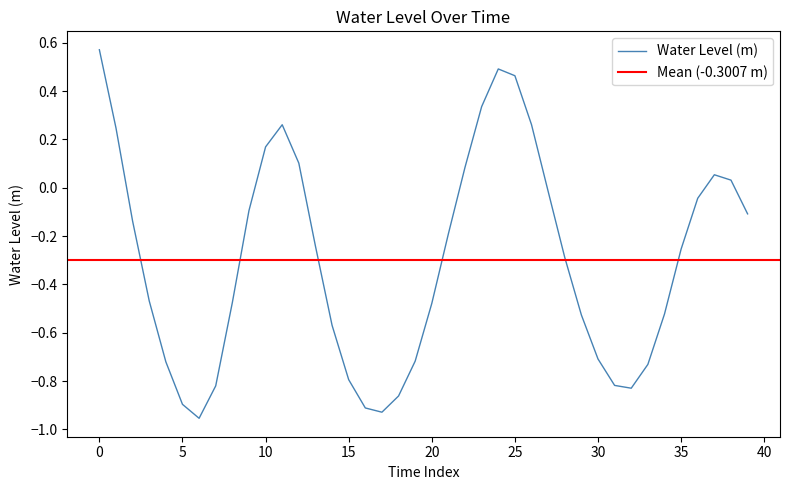

The Water Level (m) series shows -0.8 at 15. True or false?

True